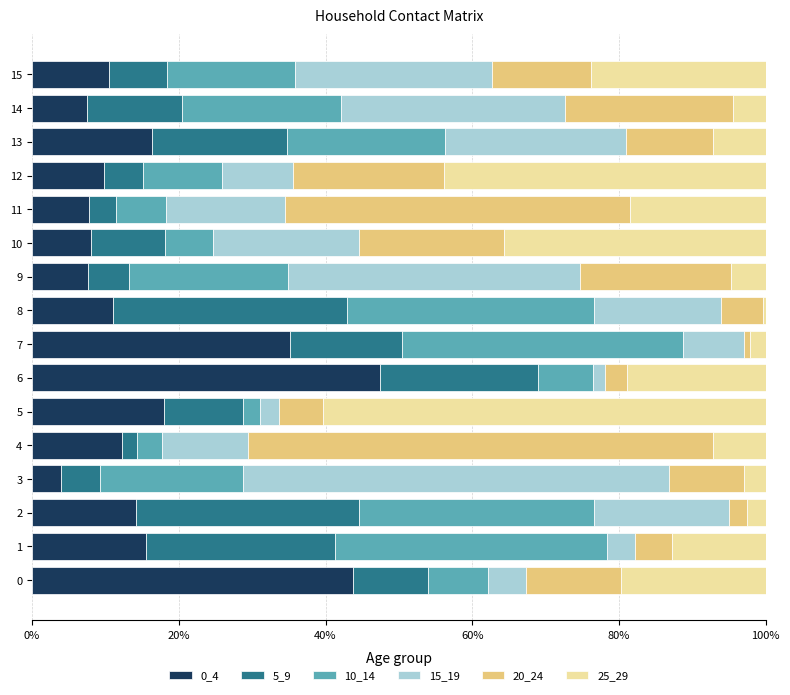

What is the total value across all series at 11?

100.0